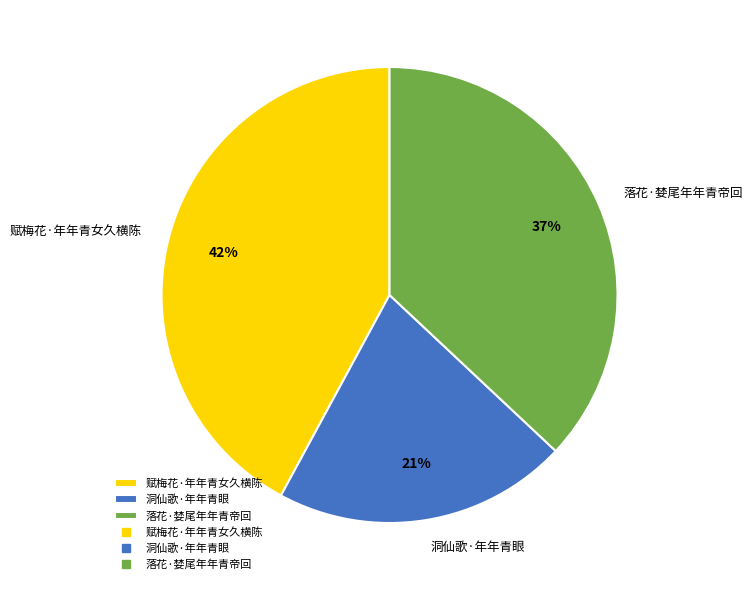

Which slice is the smallest?

洞仙歌·年年青眼